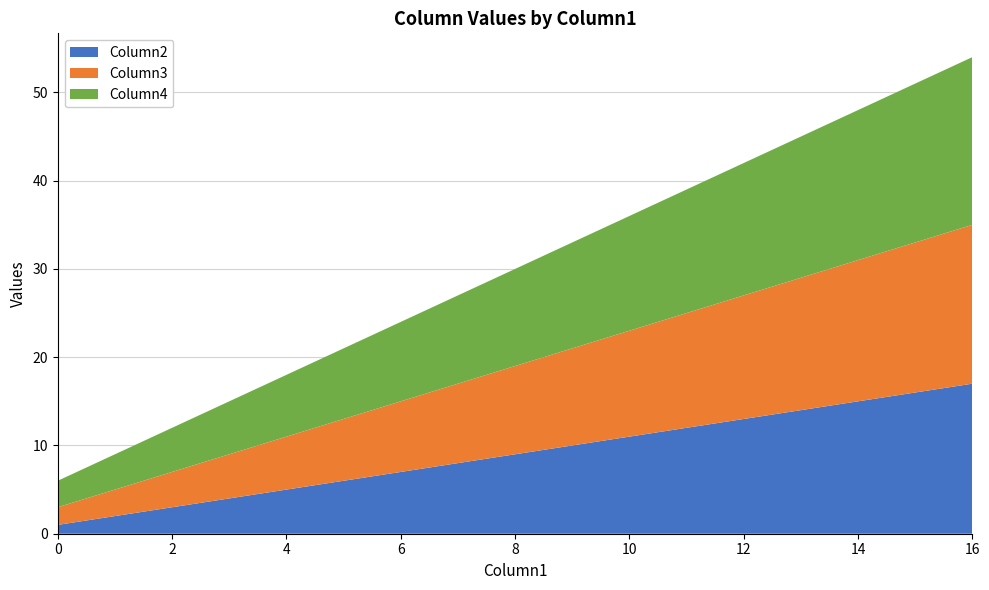

Reading left to right, what are all the values shown in this chart?

Column2: 0=1	4=5	8=9	12=13	16=17
Column3: 0=2	4=6	8=10	12=14	16=18
Column4: 0=3	4=7	8=11	12=15	16=19